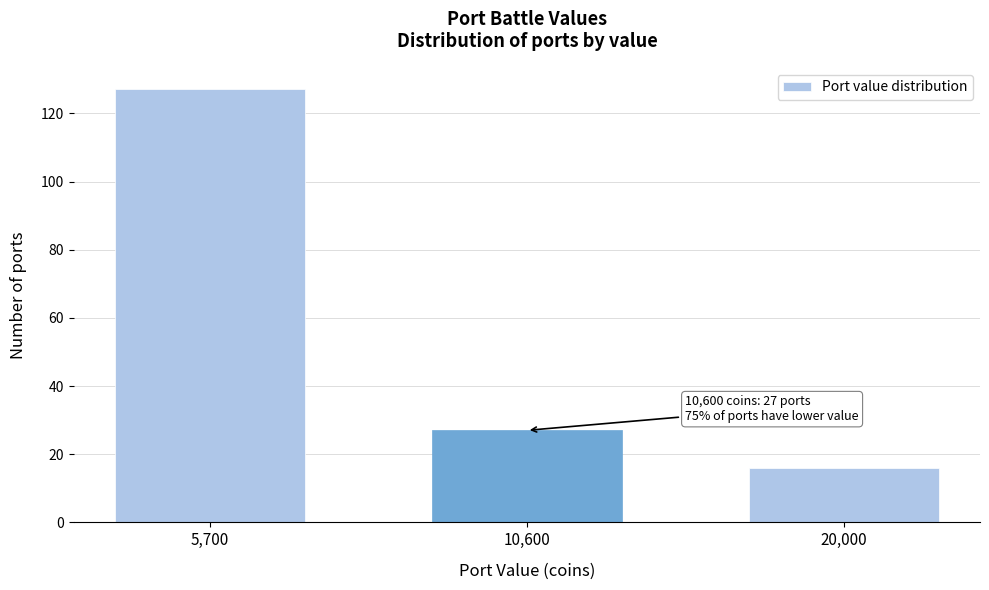

Reading right to left, extract all data points from this chart.

16	27	127